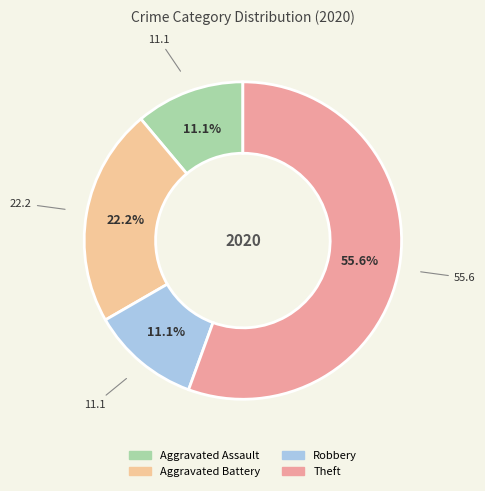

To the nearest percent, what percentage of the pie is Robbery?

11%